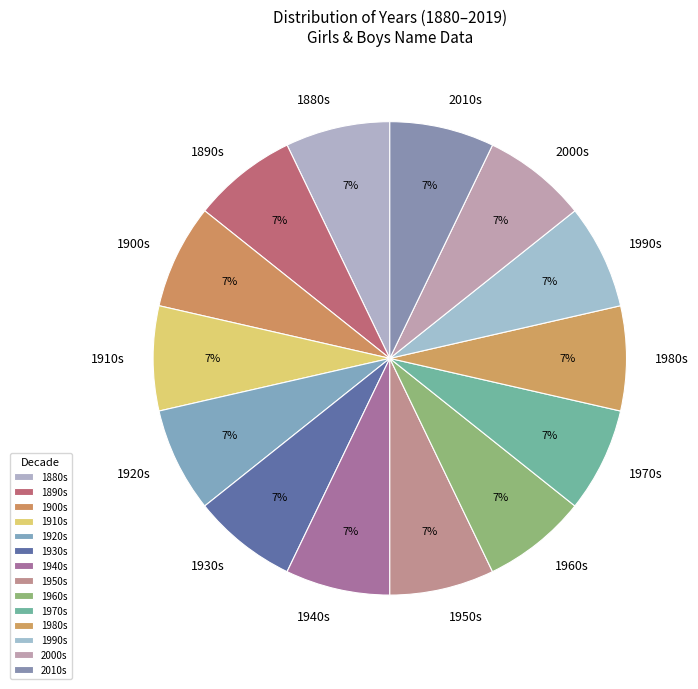

True or false: 2000s accounts for 7% of the total.

True